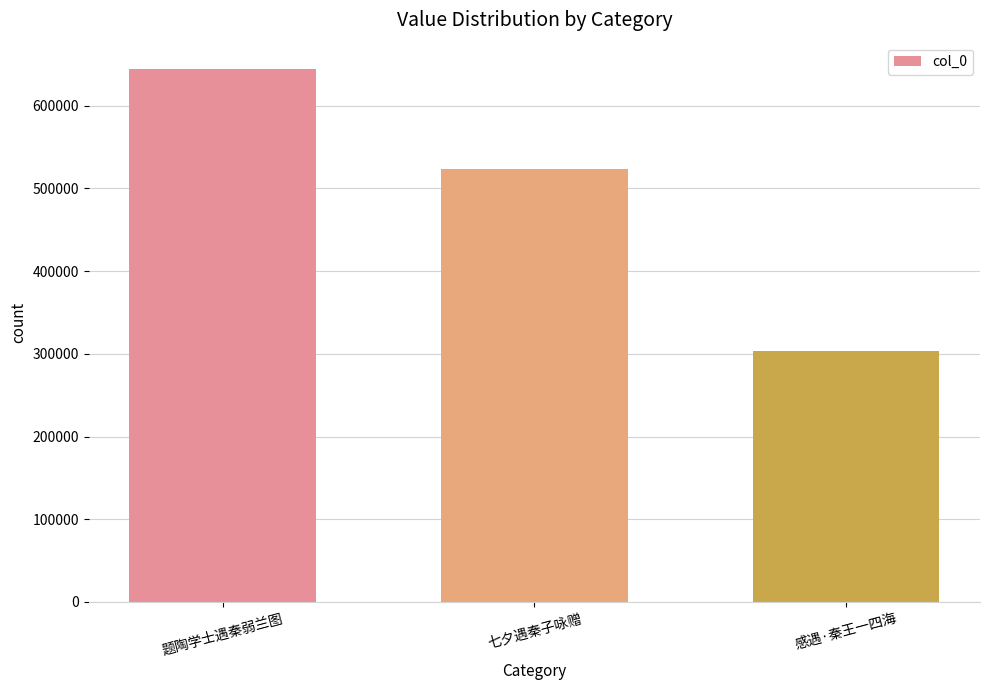

List the labels in order of value, largest first.

题陶学士遇秦弱兰图, 七夕遇秦子咏赠, 感遇·秦王一四海